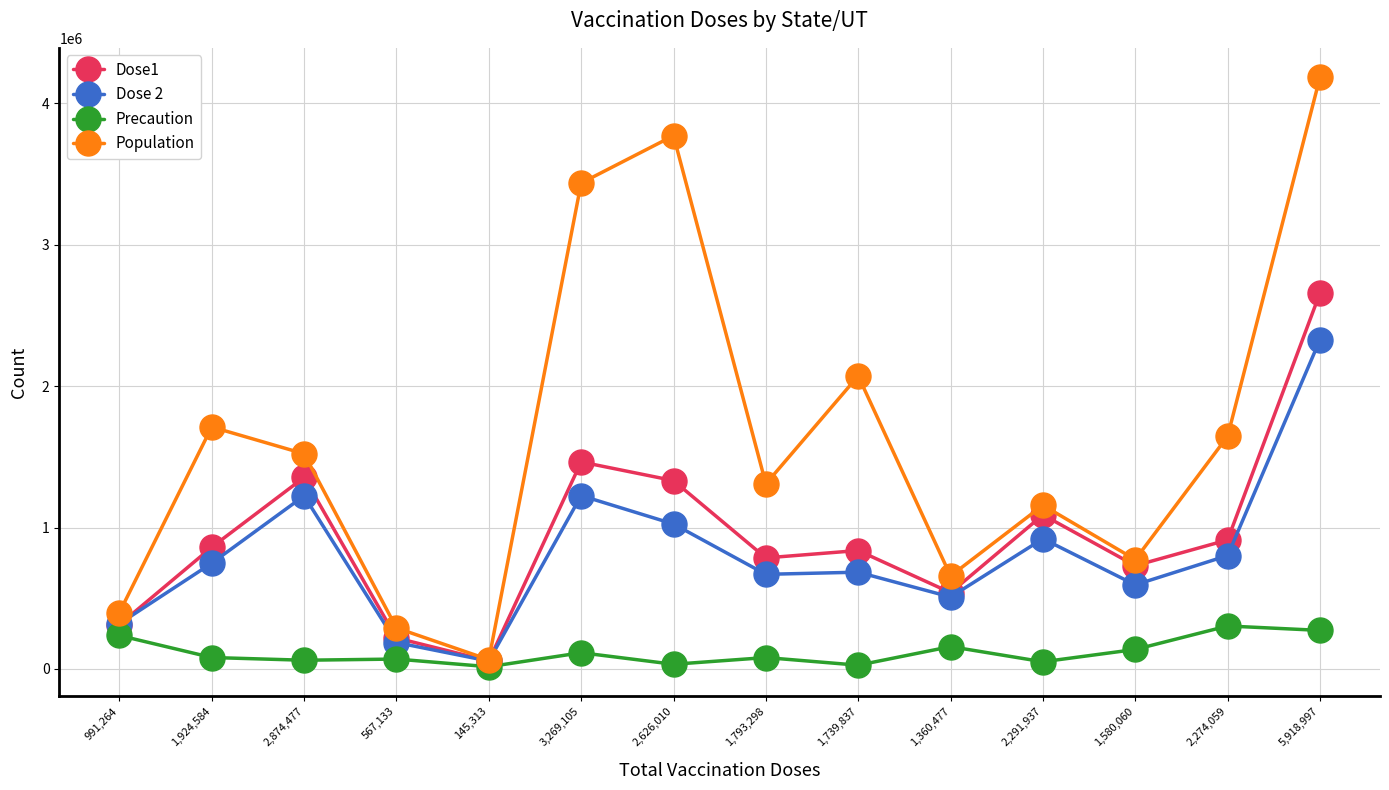

The value of Population at 991,264 is 696789. True or false?

False